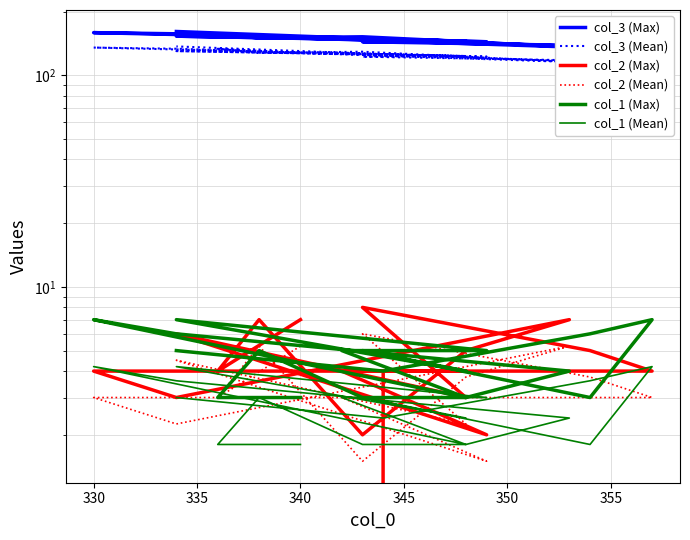

Where is col_1 (Max) nearest to the value 5?

335